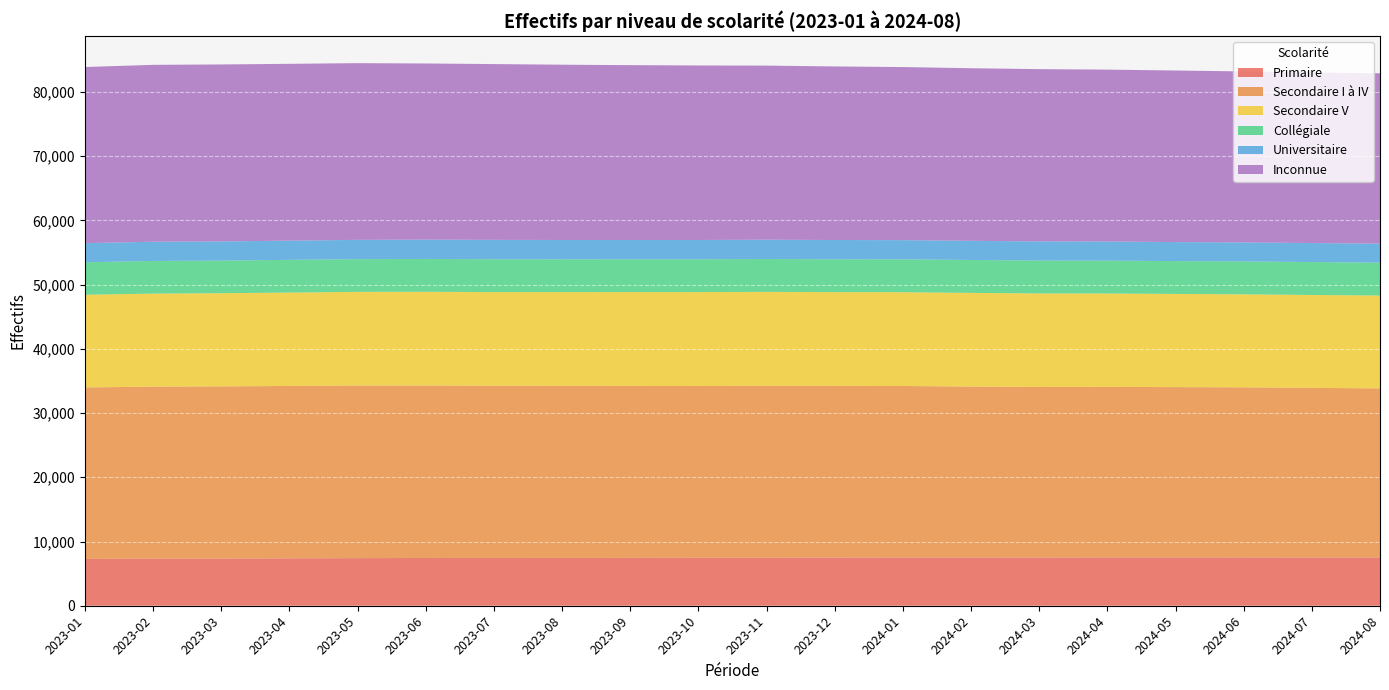

Reading left to right, extract all data points from this chart.

Primaire: 7289	7341	7354	7380	7410	7436	7441	7448	7454	7468	7485	7504	7520	7517	7511	7526	7529	7525	7516	7515
Secondaire I à IV: 26693	26774	26793	26836	26873	26845	26808	26788	26767	26735	26753	26721	26690	26604	26549	26541	26508	26476	26399	26319
Secondaire V: 14430	14477	14510	14538	14580	14594	14580	14591	14613	14627	14625	14597	14600	14582	14559	14543	14503	14478	14465	14460
Collégiale: 5062	5084	5073	5091	5090	5109	5116	5105	5104	5110	5113	5115	5118	5123	5118	5119	5112	5120	5126	5116
Universitaire: 2978	2989	2986	2993	3006	3010	3013	3007	2998	2999	3005	2998	2990	2985	2980	2973	2961	2963	2956	2961
Inconnue: 27414	27541	27550	27527	27510	27424	27368	27289	27225	27170	27104	27024	26943	26867	26819	26761	26712	26618	26553	26522